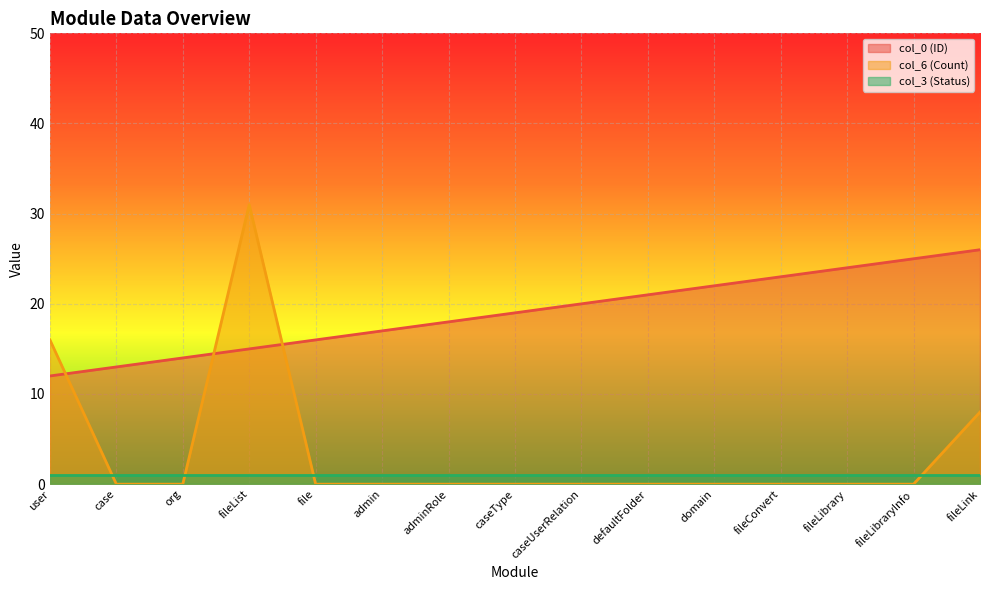

The col_6 (Count) series shows 0 at caseType. True or false?

True